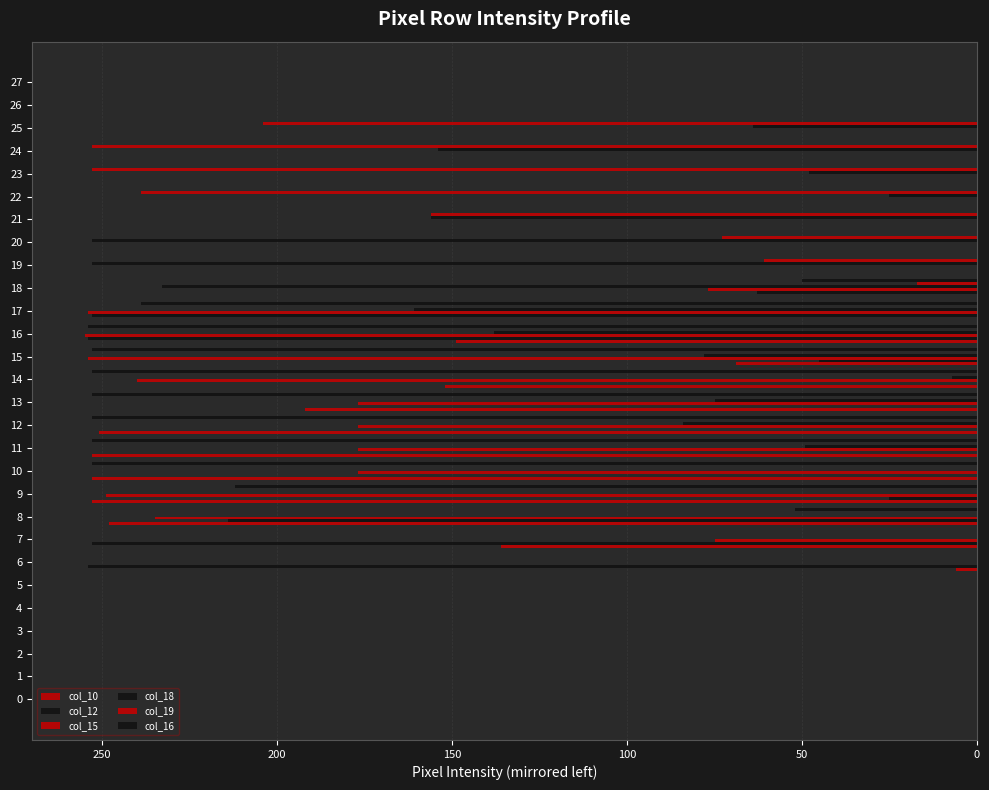

Does the chart contain stacked bars?

No